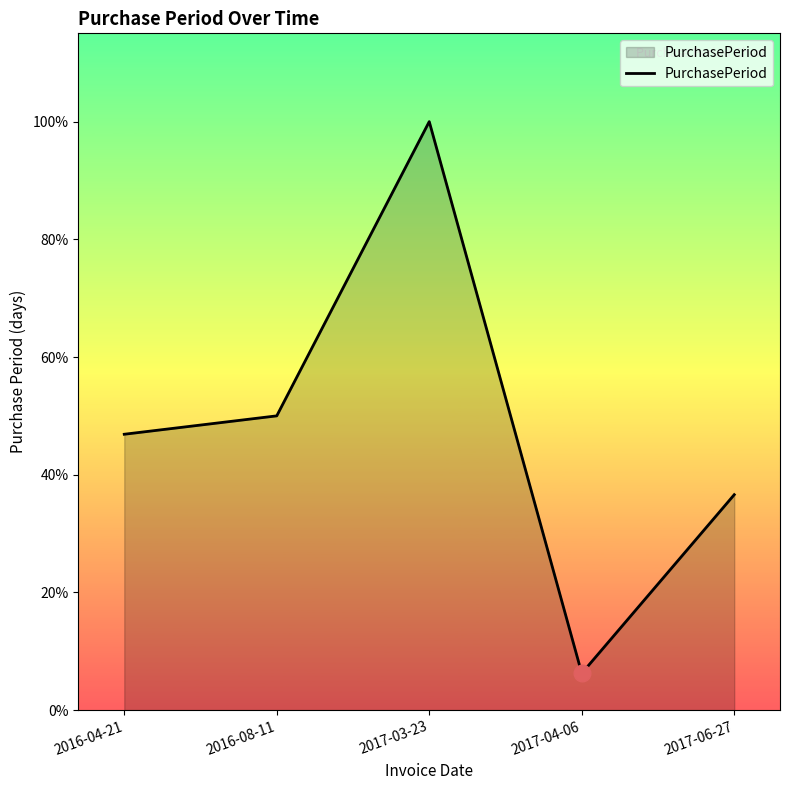

The chart shows a value of 201 at 2016-08-11. True or false?

False